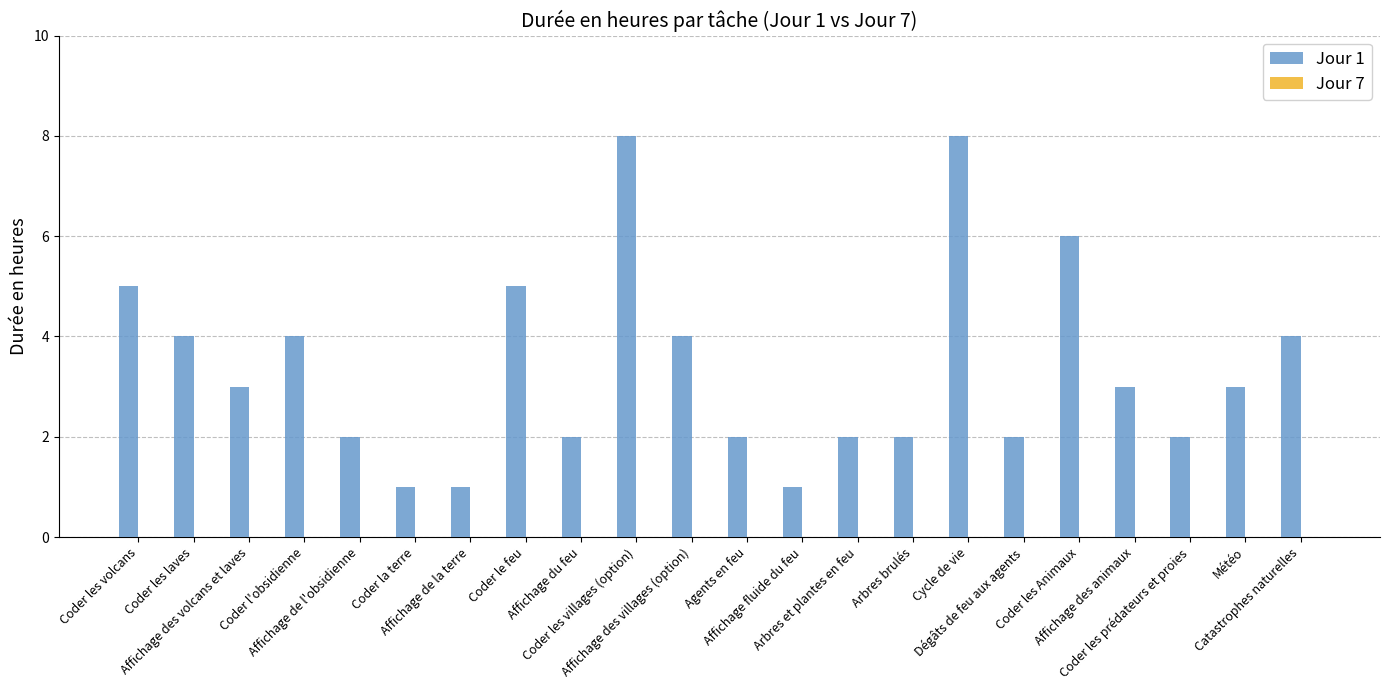

What position from the left is Affichage des volcans et laves?

3